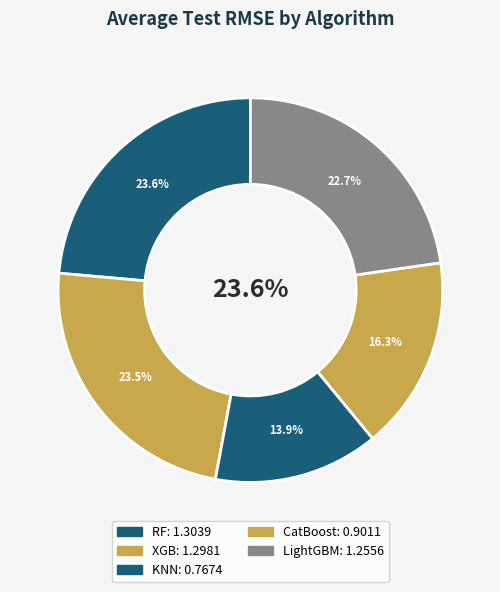

To the nearest percent, what is the average slice percentage?

20%